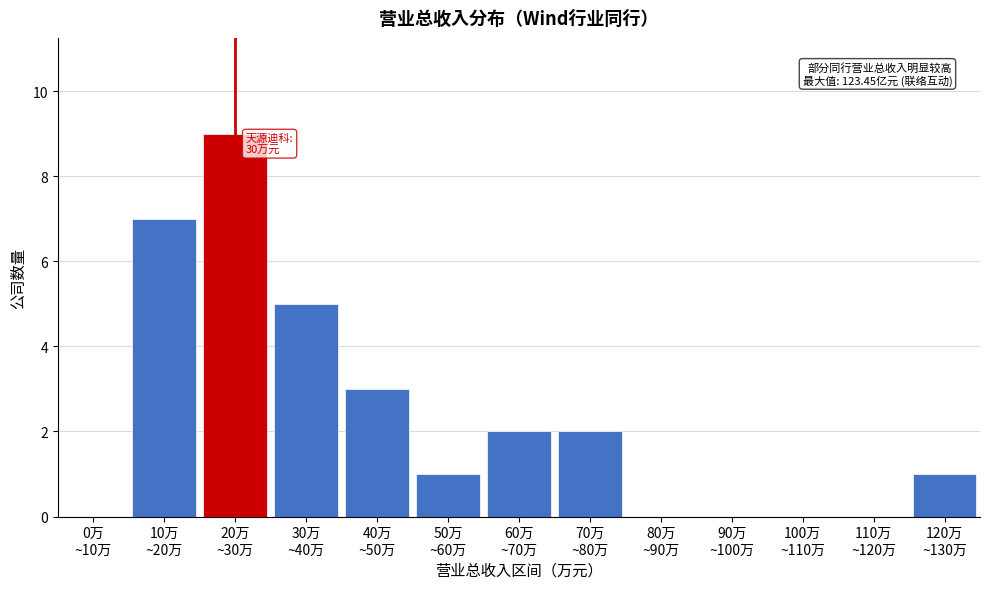

What is the greatest value displayed?

9